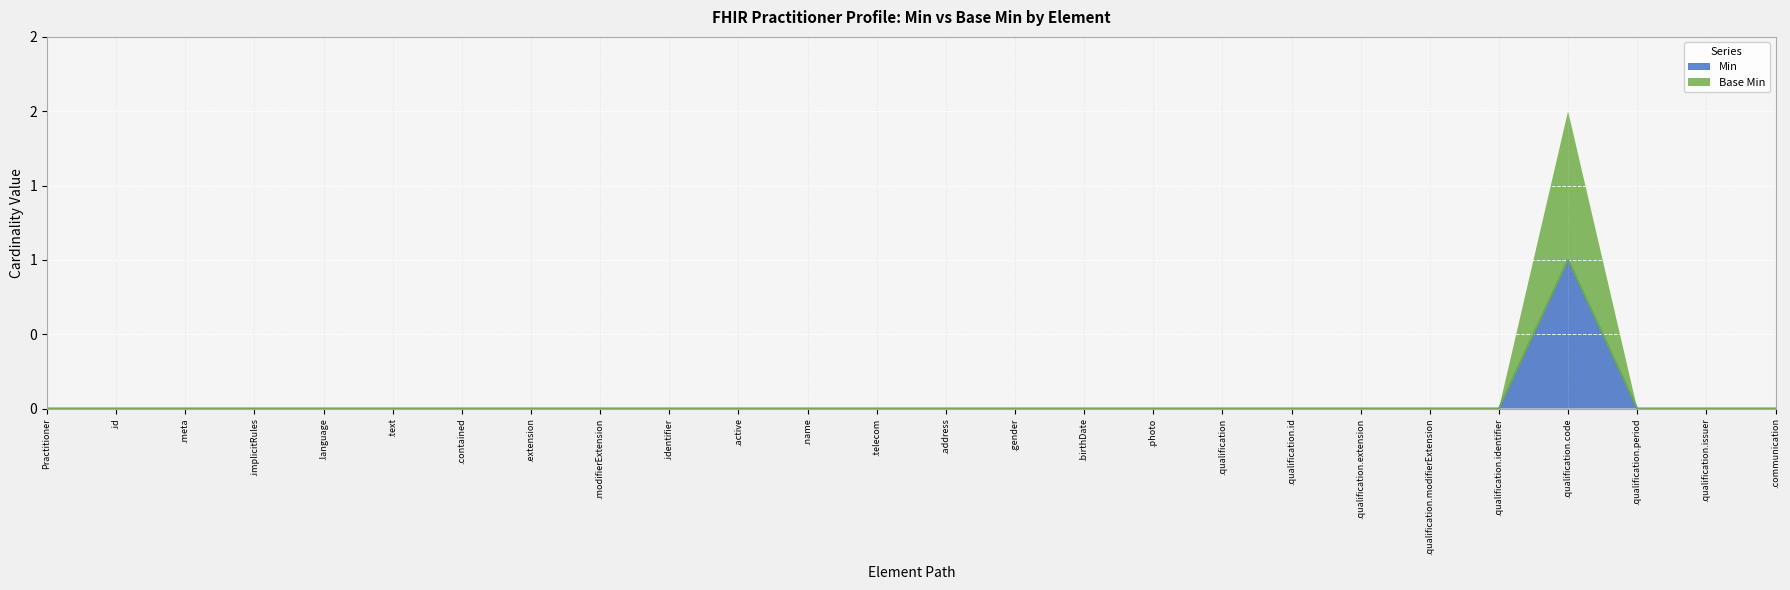

True or false: Min has a value of 0 at .qualification.identifier.

True